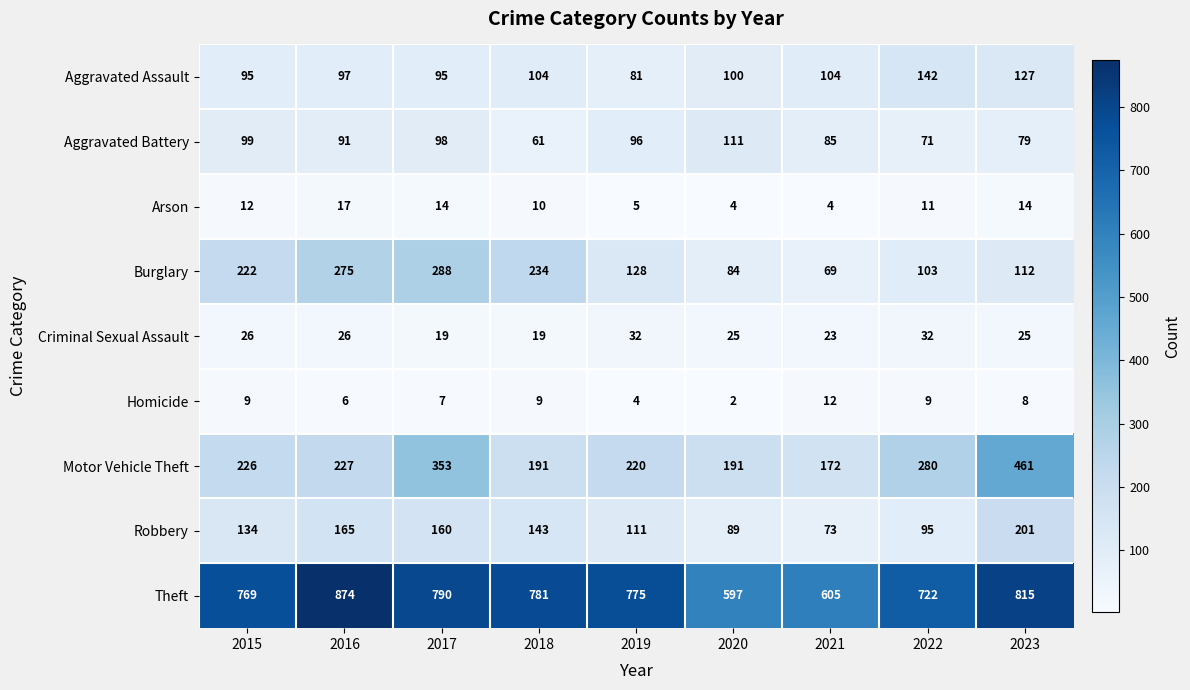

At how many categories does at least one series exceed 306?

9